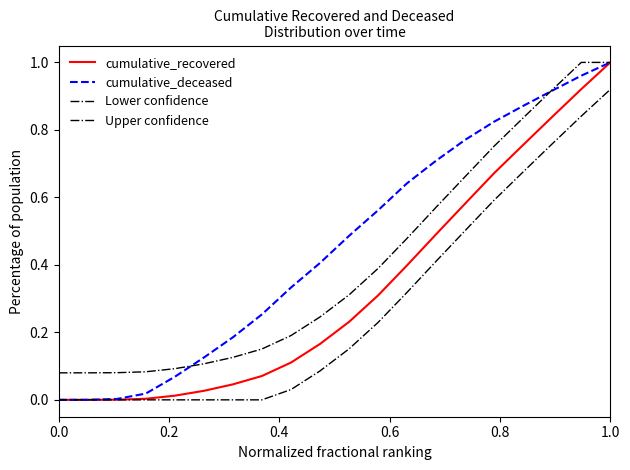

Is this an area chart (filled region under the line)?

No